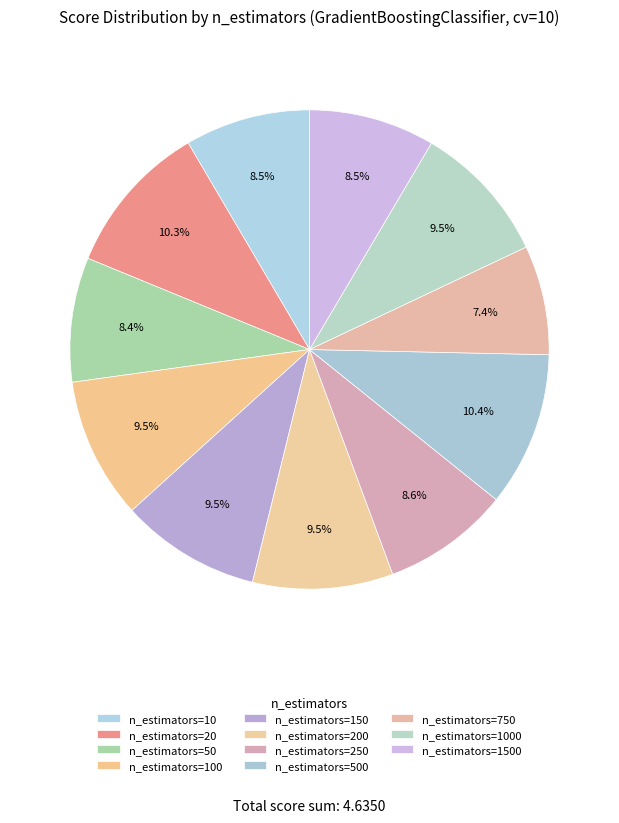

How many slices are in this pie chart?

11